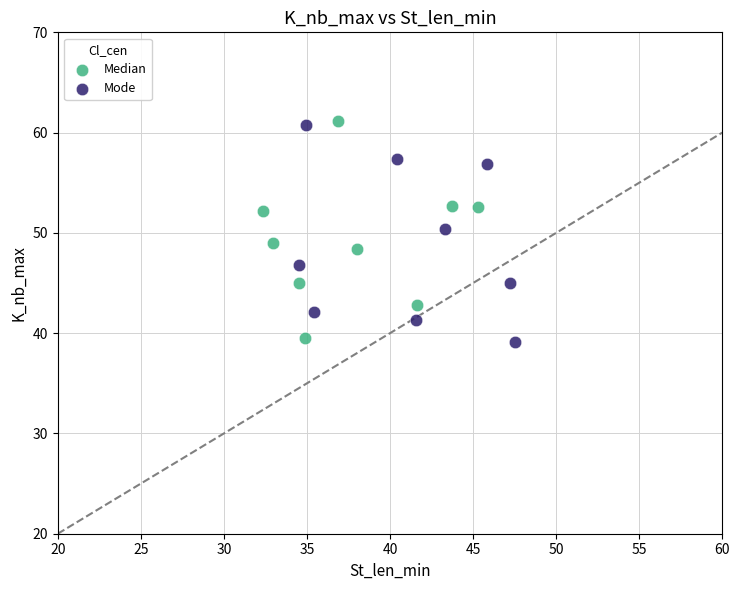

What are all the series names shown in the legend?

Median, Mode